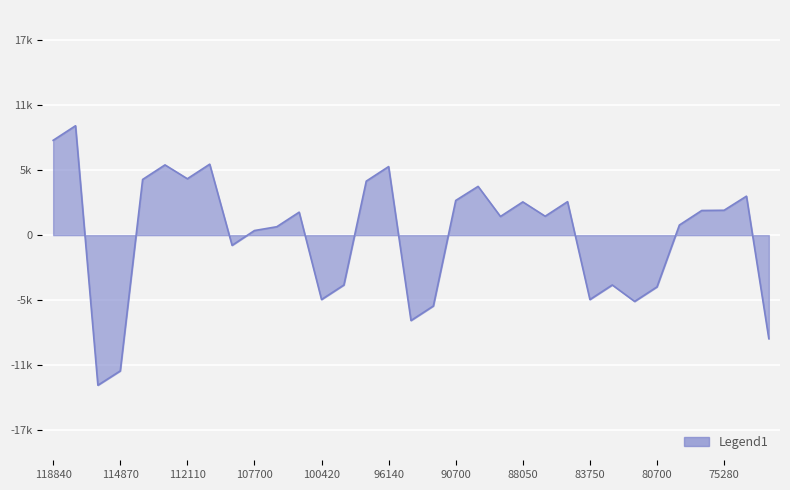

At which label does the data first exceed 1736?

118840